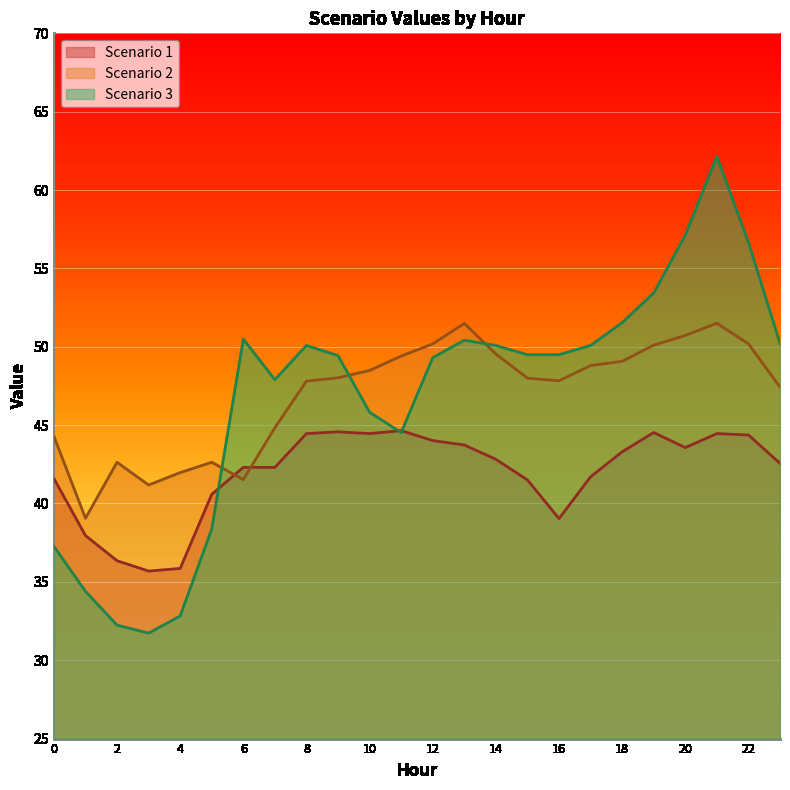

Between which two adjacent categories do Scenario 1 and Scenario 2 first intersect?

5 and 6